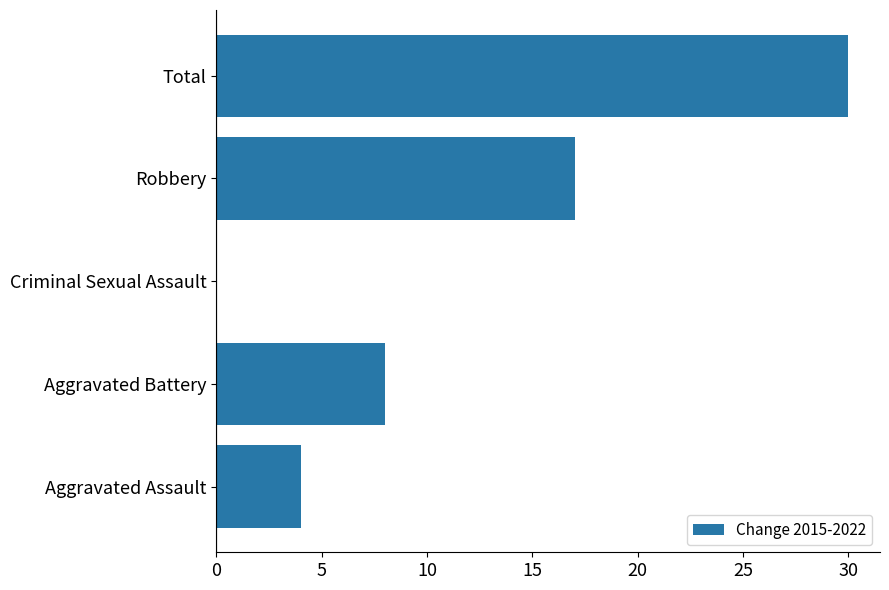

How many values are above zero?

4